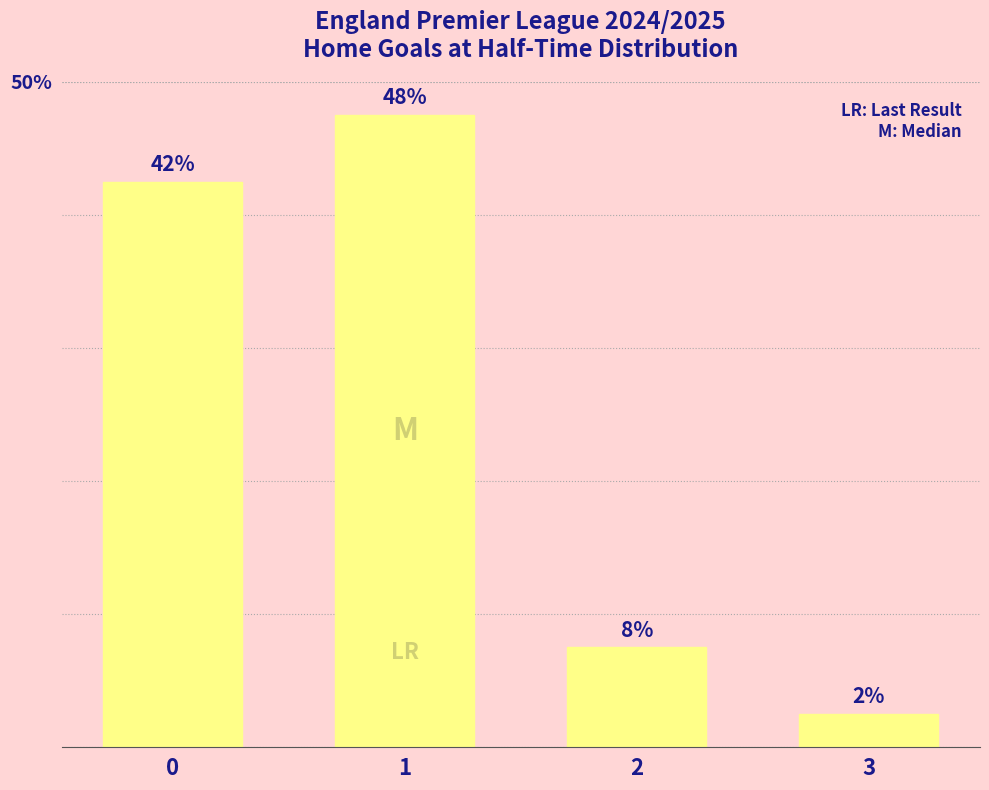

Are the bars horizontal?

No